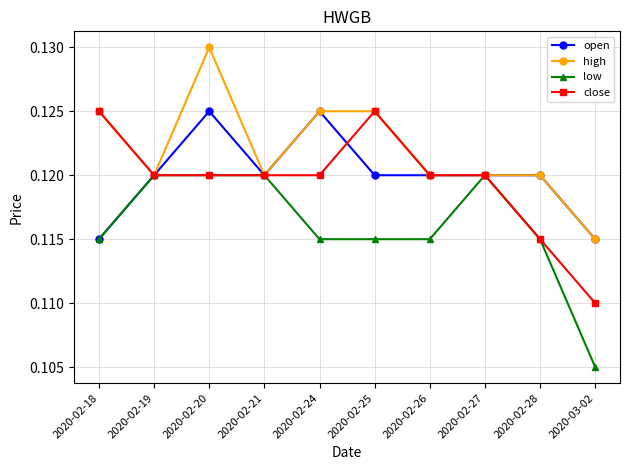

What position from the right is 2020-02-24?

6